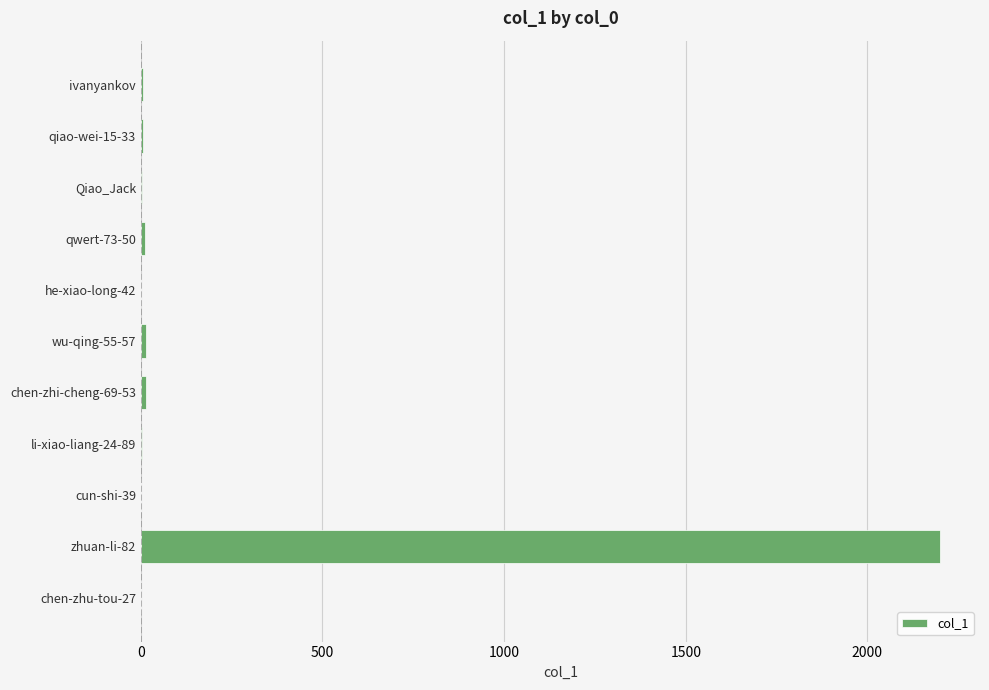

What is the sum of all values?

2258